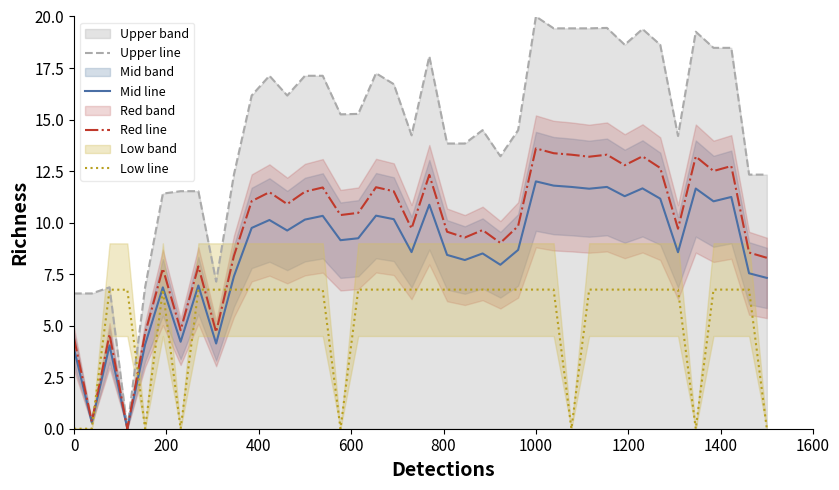

At which label does Upper line reach its peak?

1000